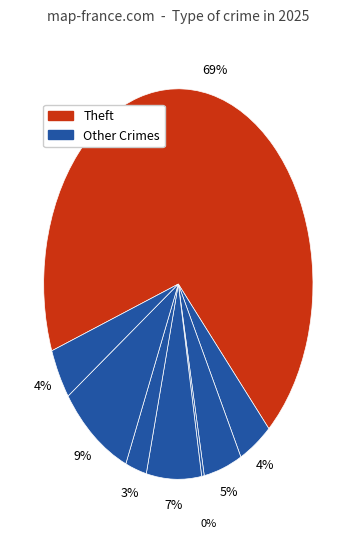

Which category has the biggest portion of the pie?

Theft